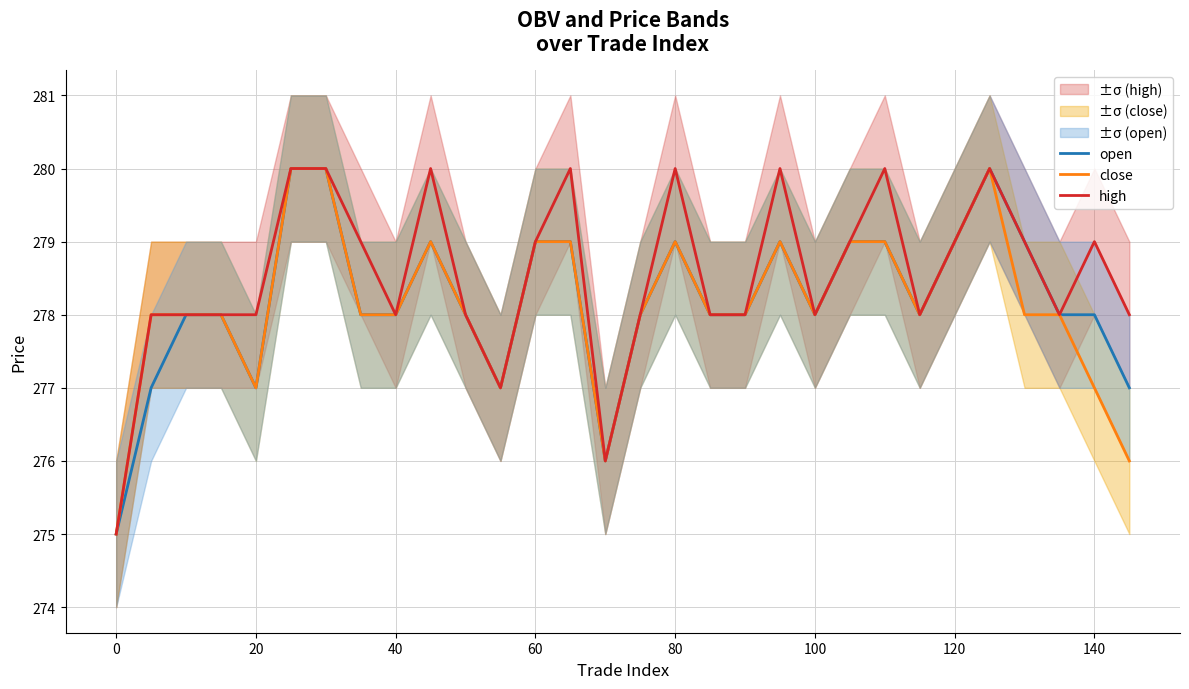

True or false: close has a value of 279 at 60.

True